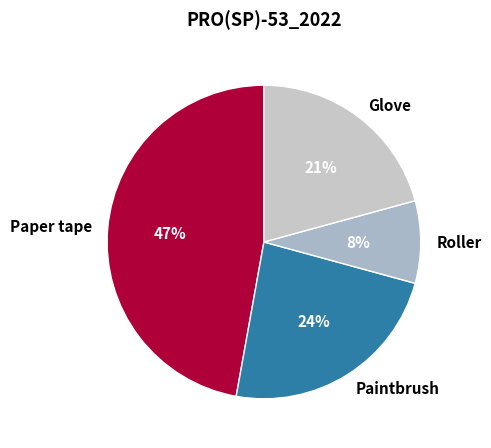

The Paintbrush slice represents 31% of the pie. True or false?

False